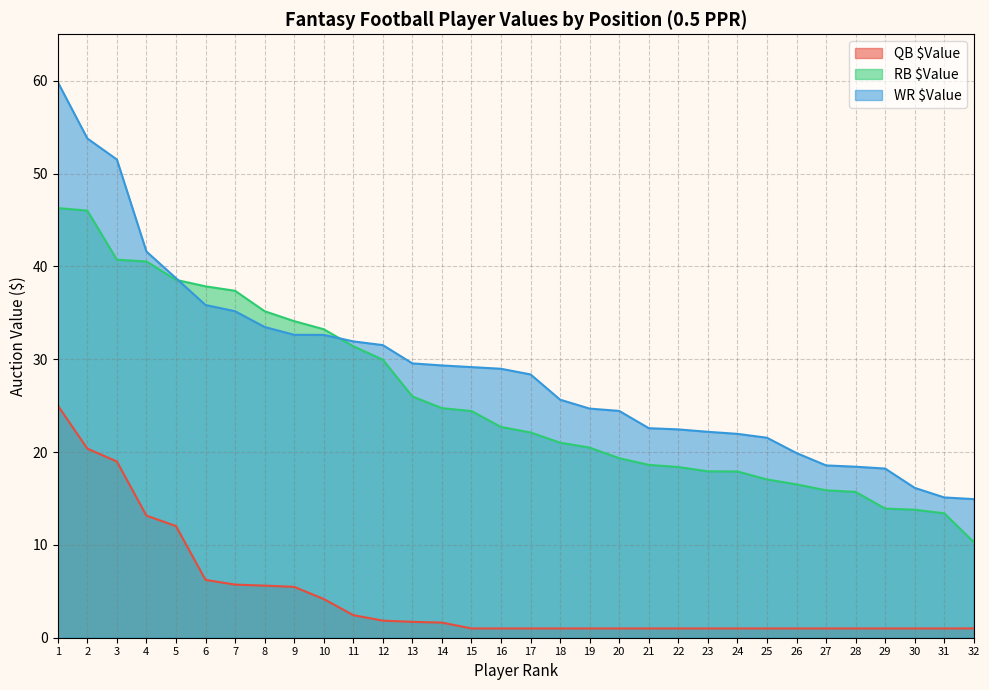

Reading left to right, list all the values displayed in this chart.

QB $Value: 1=25.0	2=20.4	3=19.0	4=13.2	5=12.0	6=6.2	7=5.7	8=5.6	9=5.5	10=4.2	11=2.4	12=1.8	13=1.7	14=1.6	15=1.0	16=1.0	17=1.0	18=1.0	19=1.0	20=1.0	21=1.0	22=1.0	23=1.0	24=1.0	25=1.0	26=1.0	27=1.0	28=1.0	29=1.0	30=1.0	31=1.0	32=1.0
RB $Value: 1=46.3	2=46.0	3=40.7	4=40.5	5=38.5	6=37.9	7=37.4	8=35.2	9=34.1	10=33.2	11=31.4	12=29.9	13=26.0	14=24.7	15=24.4	16=22.7	17=22.1	18=21.0	19=20.5	20=19.3	21=18.6	22=18.4	23=17.9	24=17.9	25=17.1	26=16.5	27=15.9	28=15.7	29=13.9	30=13.8	31=13.4	32=10.3
WR $Value: 1=59.9	2=53.8	3=51.5	4=41.6	5=38.7	6=35.8	7=35.2	8=33.5	9=32.6	10=32.6	11=31.9	12=31.5	13=29.6	14=29.3	15=29.1	16=29.0	17=28.4	18=25.6	19=24.7	20=24.4	21=22.6	22=22.4	23=22.2	24=22.0	25=21.5	26=19.9	27=18.6	28=18.4	29=18.2	30=16.1	31=15.1	32=14.9